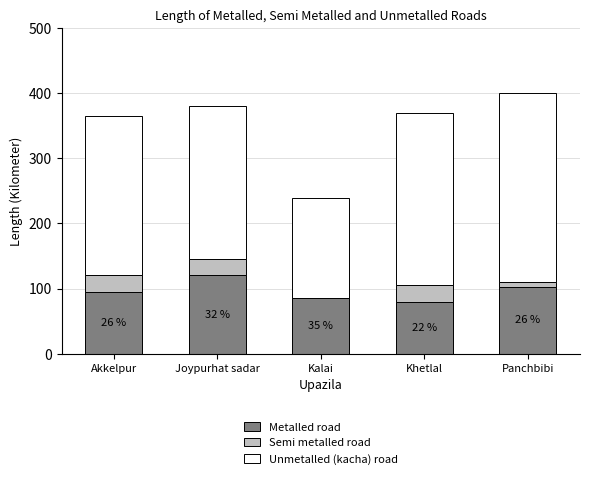

What is the total value across all series at Khetlal?

369.0